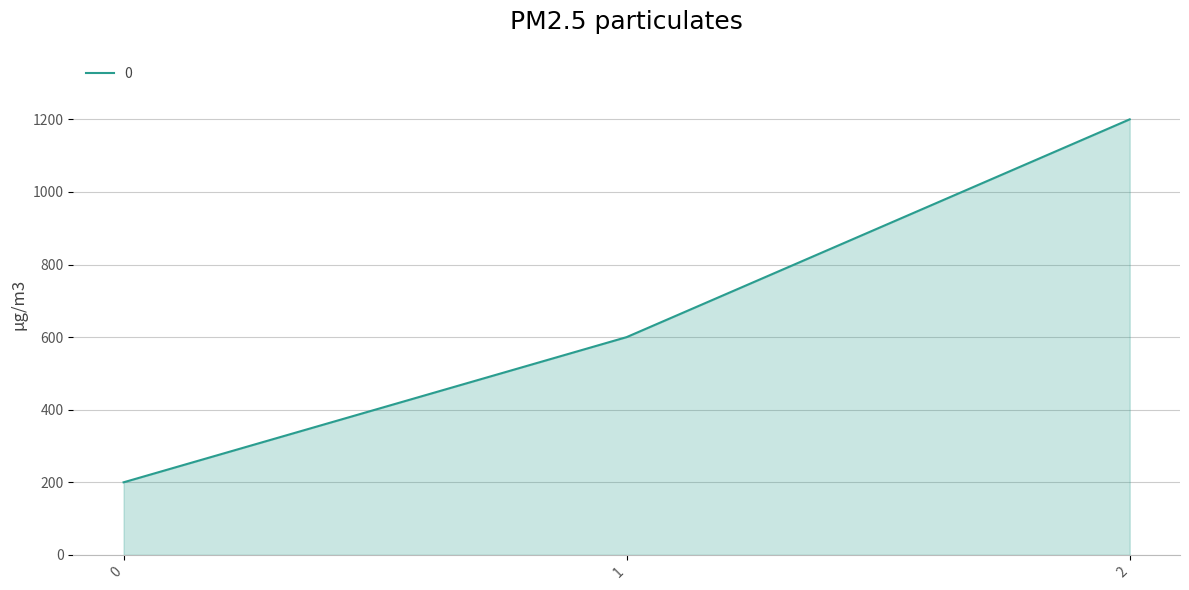

Is it true that the value at 0 is 124?

False